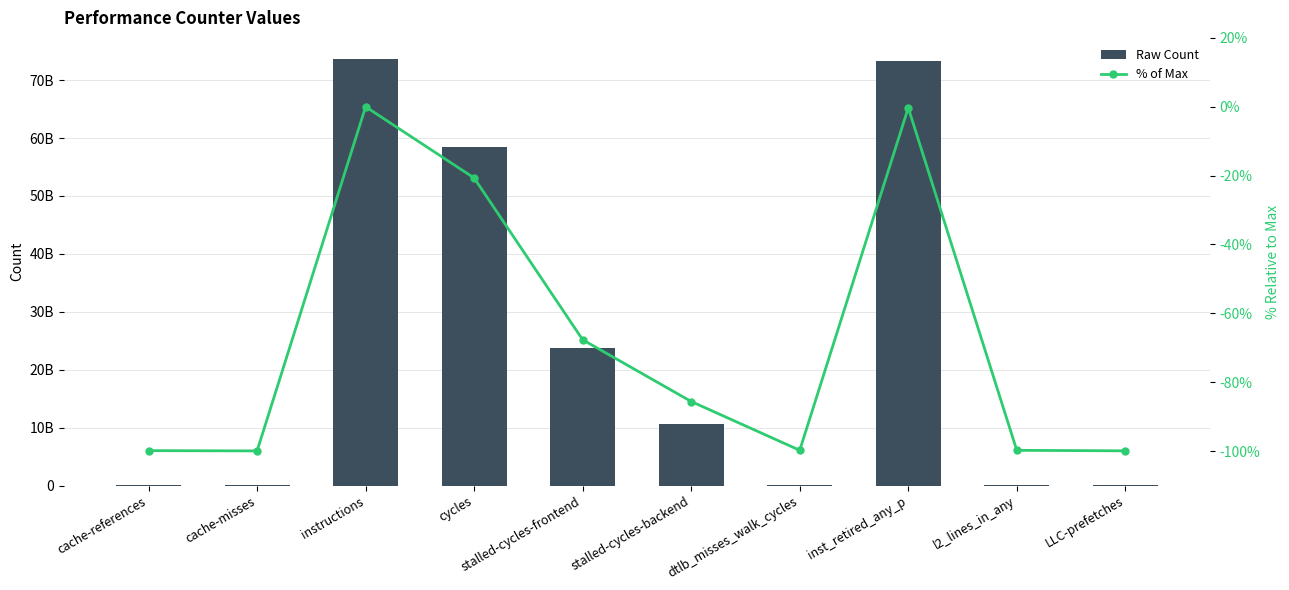

Is it true that % of Max equals -85.6 at stalled-cycles-backend?

True